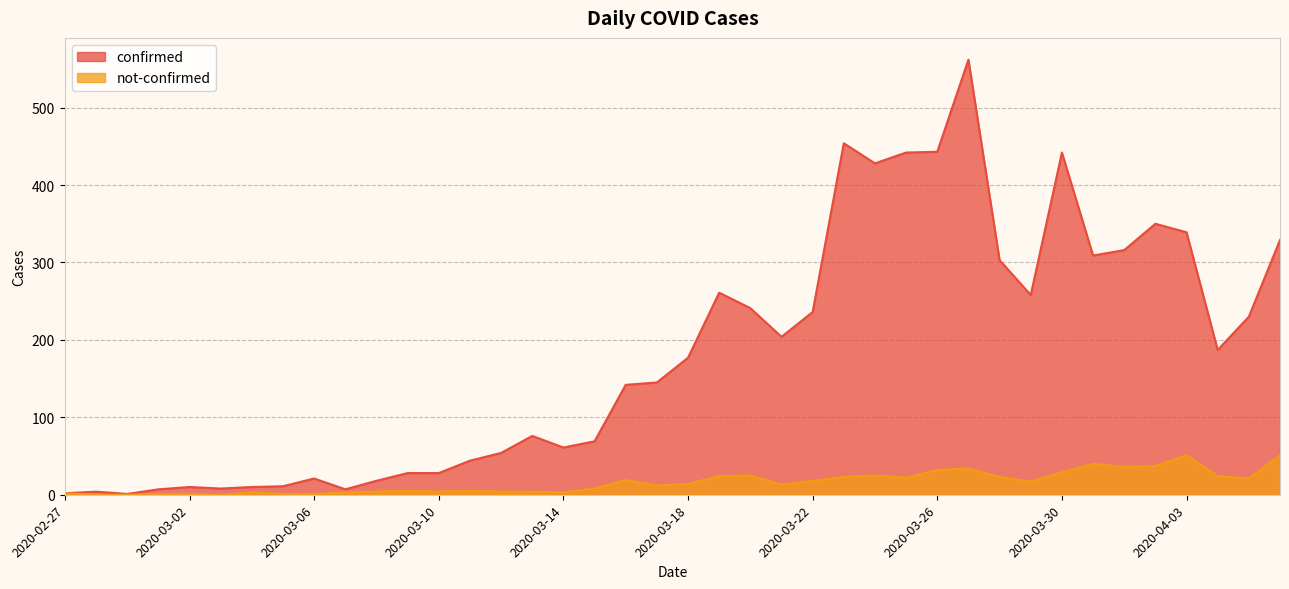

Reading right to left, transcribe all the data shown in this chart.

confirmed: 2020-04-06=329	2020-04-05=230	2020-04-04=187	2020-04-03=339	2020-04-02=350	2020-04-01=316	2020-03-31=309	2020-03-30=442	2020-03-29=258	2020-03-28=303	2020-03-27=562	2020-03-26=443	2020-03-25=442	2020-03-24=428	2020-03-23=454	2020-03-22=236	2020-03-21=204	2020-03-20=241	2020-03-19=261	2020-03-18=177	2020-03-17=145	2020-03-16=142	2020-03-15=69	2020-03-14=61	2020-03-13=76	2020-03-12=54	2020-03-11=44	2020-03-10=28	2020-03-09=28	2020-03-08=18	2020-03-07=7	2020-03-06=21	2020-03-05=11	2020-03-04=10	2020-03-03=8	2020-03-02=10	2020-03-01=7	2020-02-29=1	2020-02-28=4	2020-02-27=2
not-confirmed: 2020-04-06=51	2020-04-05=21	2020-04-04=24	2020-04-03=51	2020-04-02=37	2020-04-01=36	2020-03-31=40	2020-03-30=29	2020-03-29=17	2020-03-28=23	2020-03-27=34	2020-03-26=32	2020-03-25=22	2020-03-24=25	2020-03-23=23	2020-03-22=18	2020-03-21=13	2020-03-20=25	2020-03-19=24	2020-03-18=14	2020-03-17=12	2020-03-16=19	2020-03-15=8	2020-03-14=3	2020-03-13=4	2020-03-12=4	2020-03-11=5	2020-03-10=4	2020-03-09=5	2020-03-08=4	2020-03-07=3	2020-03-06=1	2020-03-05=1	2020-03-04=3	2020-03-03=0	2020-03-02=1	2020-03-01=1	2020-02-29=0	2020-02-28=0	2020-02-27=2